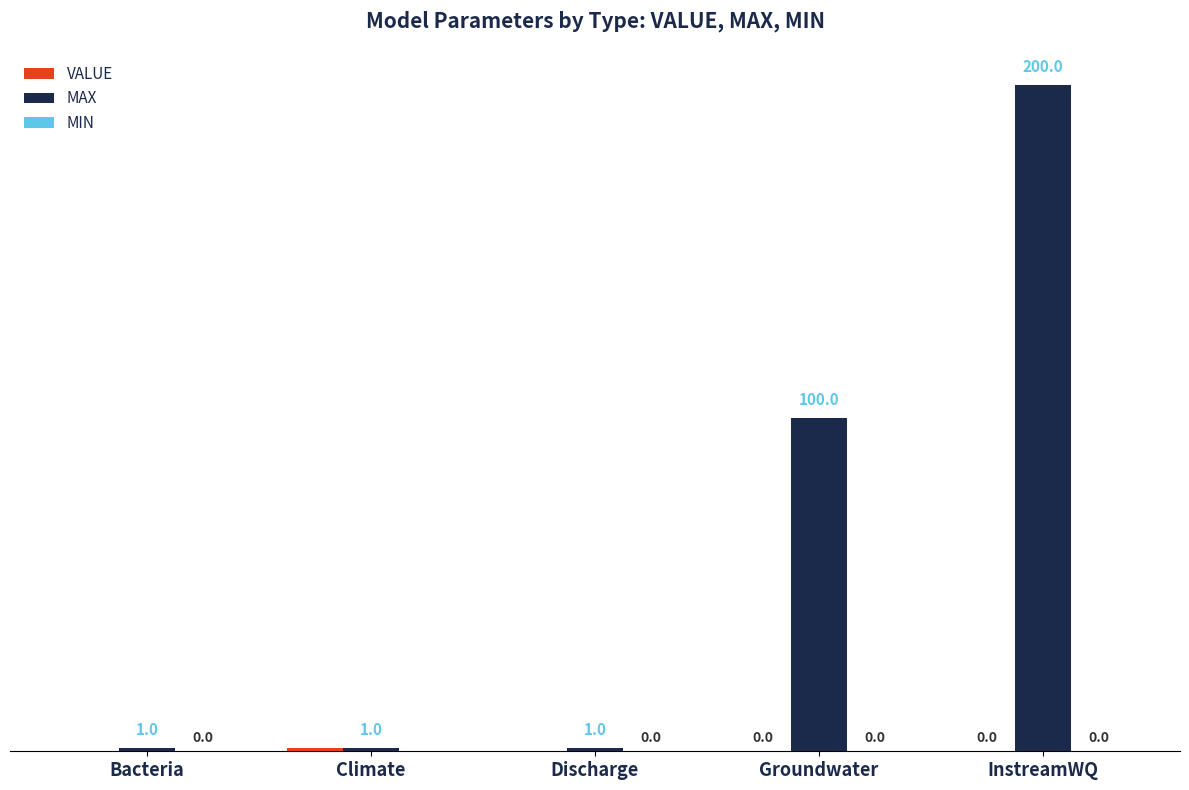

At which label does MAX reach its peak?

InstreamWQ